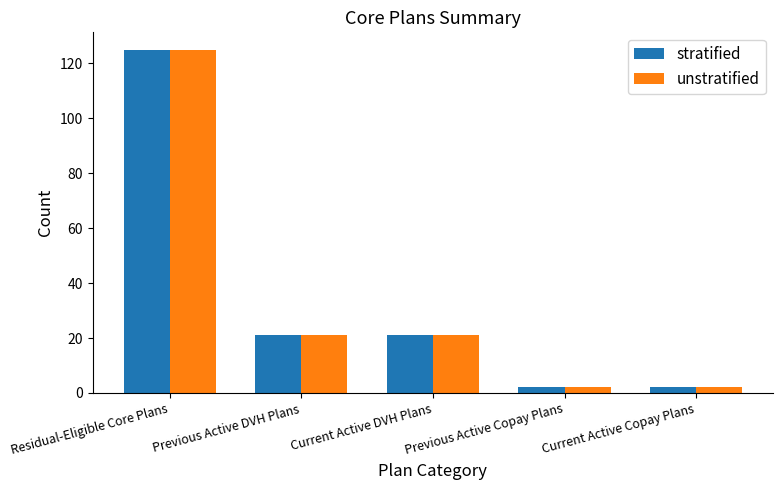

Reading right to left, transcribe all the data shown in this chart.

stratified: Current Active Copay Plans=2	Previous Active Copay Plans=2	Current Active DVH Plans=21	Previous Active DVH Plans=21	Residual-Eligible Core Plans=125
unstratified: Current Active Copay Plans=2	Previous Active Copay Plans=2	Current Active DVH Plans=21	Previous Active DVH Plans=21	Residual-Eligible Core Plans=125